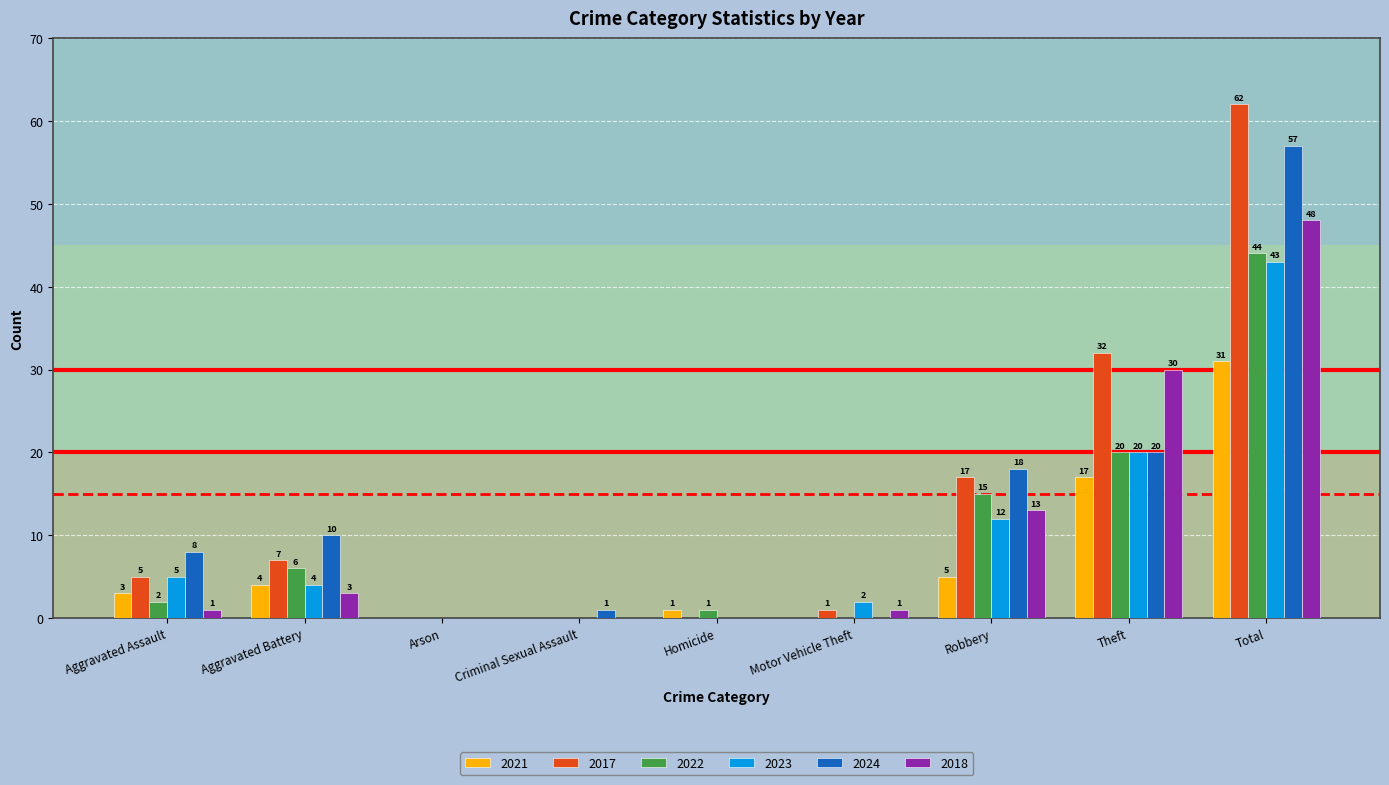

What is the approximate value of 2023 at Aggravated Battery, to the nearest 5?

5